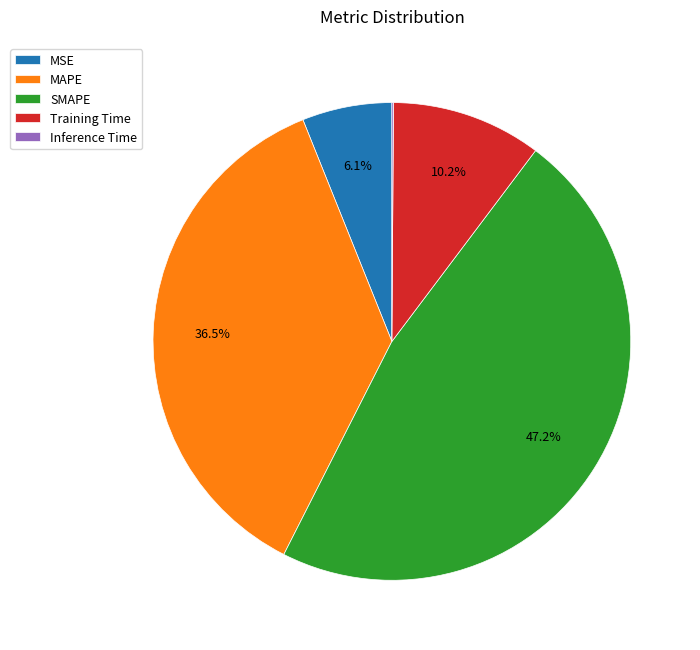

To the nearest percent, what percentage of the pie is MSE?

6%